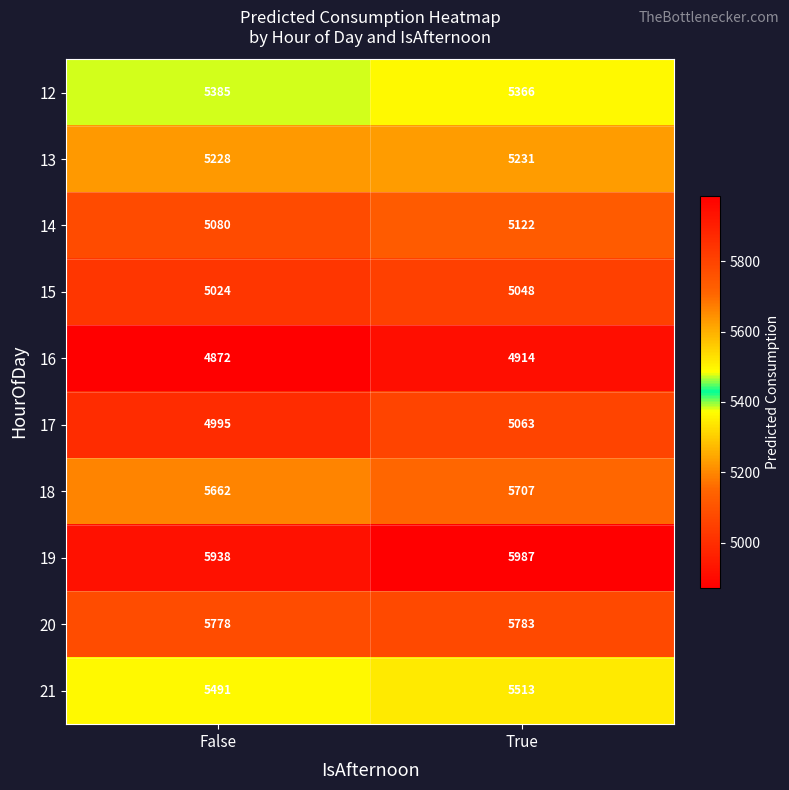

Reading left to right, what are all the values shown in this chart?

12: 5385	5366
13: 5228	5231
14: 5080	5122
15: 5024	5048
16: 4872	4914
17: 4995	5063
18: 5662	5707
19: 5938	5987
20: 5778	5783
21: 5491	5513